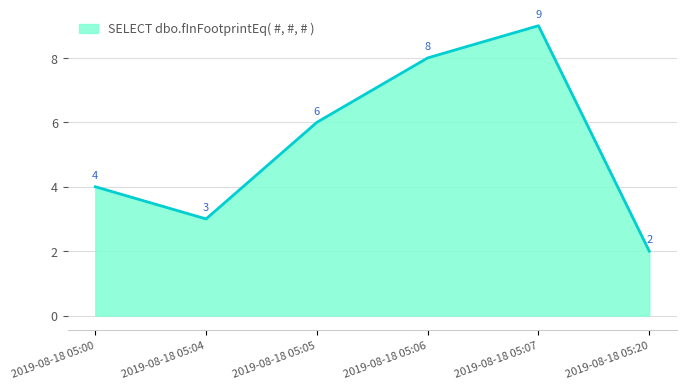

Read the value at 2019-08-18 05:04.

3